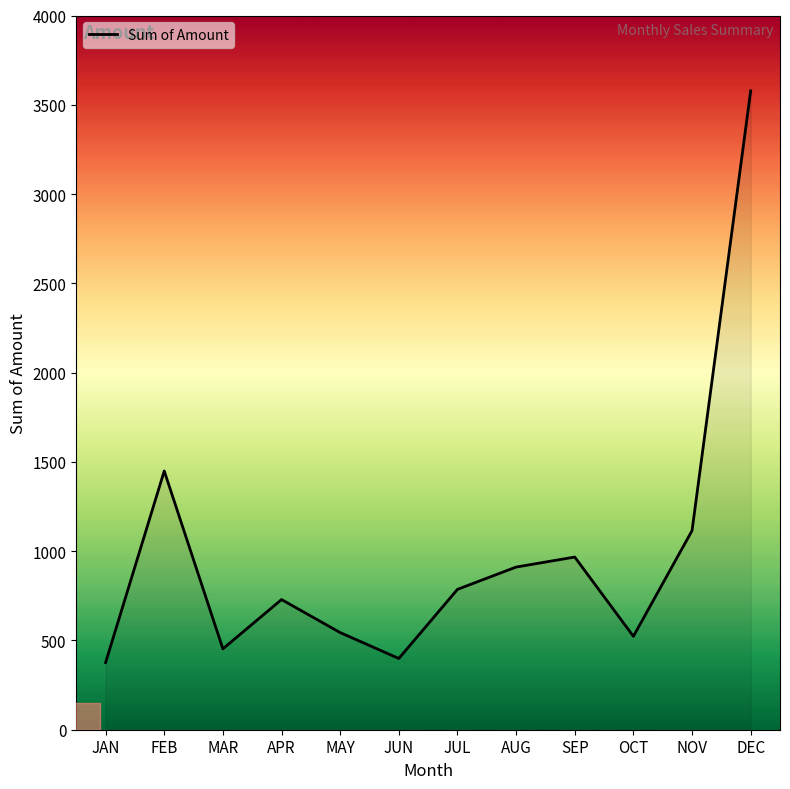

At which category does the chart reach its peak across all series?

DEC